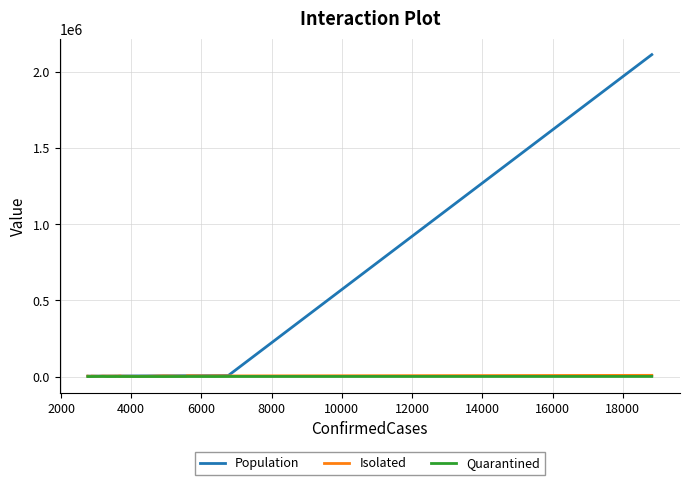

What are all the series names shown in the legend?

Population, Isolated, Quarantined